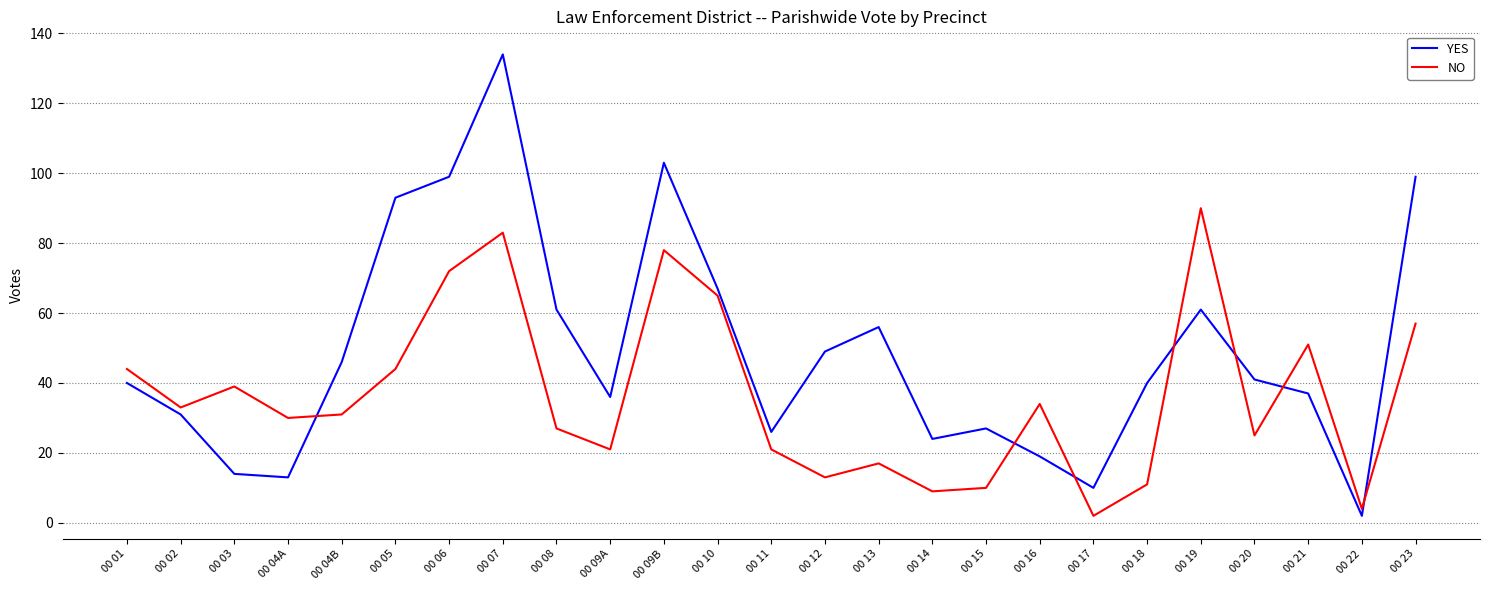

True or false: NO has more than 2 interior local peaks.

True